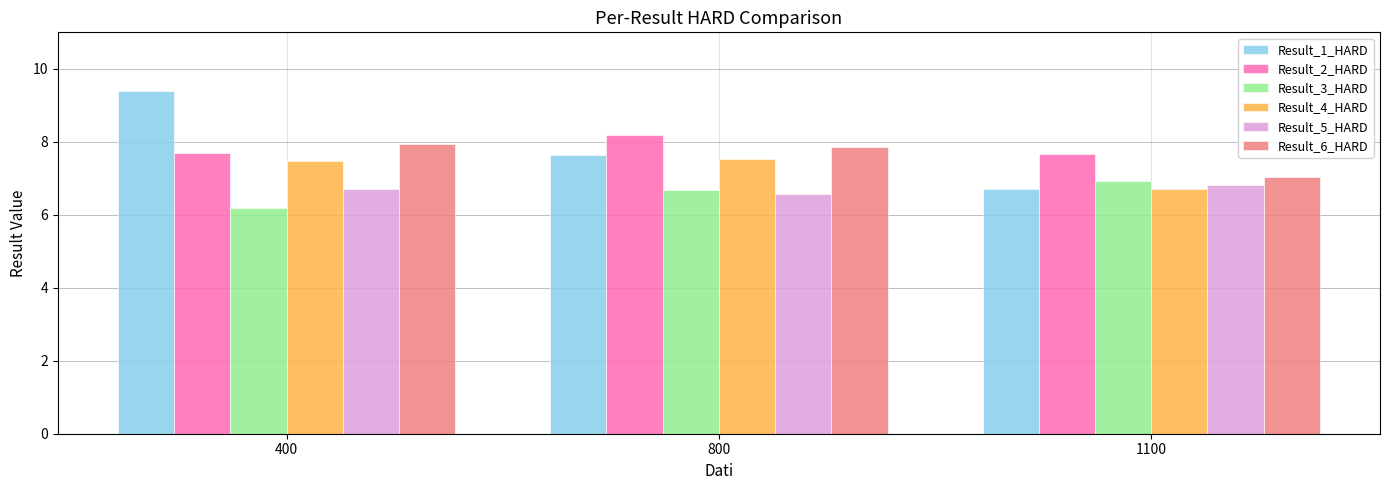

Reading right to left, transcribe all the data shown in this chart.

Result_1_HARD: 1100=6.7	800=7.6	400=9.4
Result_2_HARD: 1100=7.7	800=8.2	400=7.7
Result_3_HARD: 1100=6.9	800=6.7	400=6.2
Result_4_HARD: 1100=6.7	800=7.5	400=7.5
Result_5_HARD: 1100=6.8	800=6.6	400=6.7
Result_6_HARD: 1100=7.0	800=7.9	400=7.9